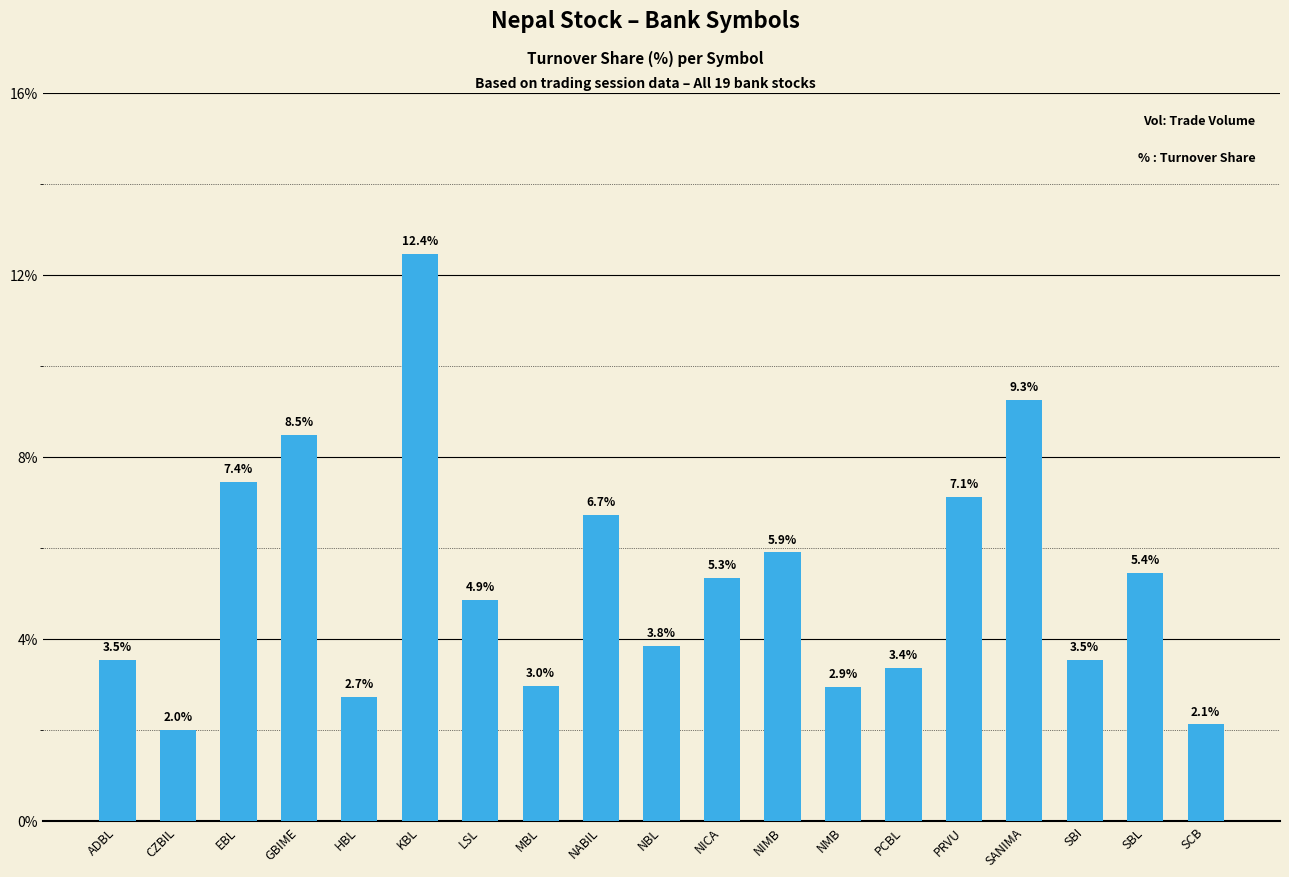

Which label corresponds to the smallest value in the chart?

CZBIL